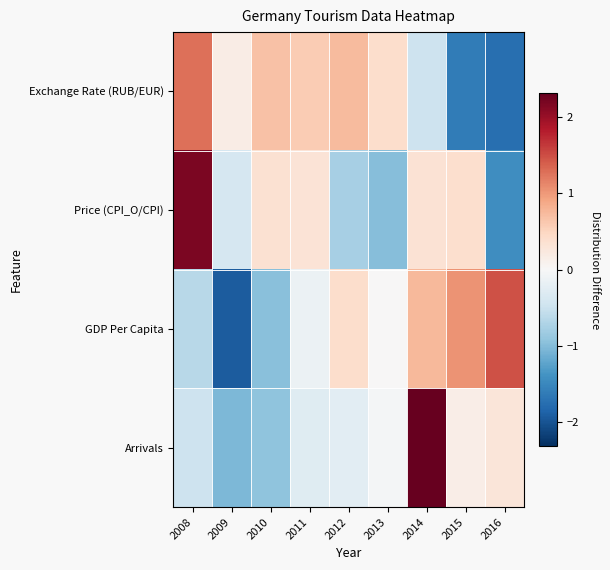

At 2014, list the series in order from smallest to largest.

Exchange Rate (RUB/EUR), Price (CPI_O/CPI), GDP Per Capita, Arrivals